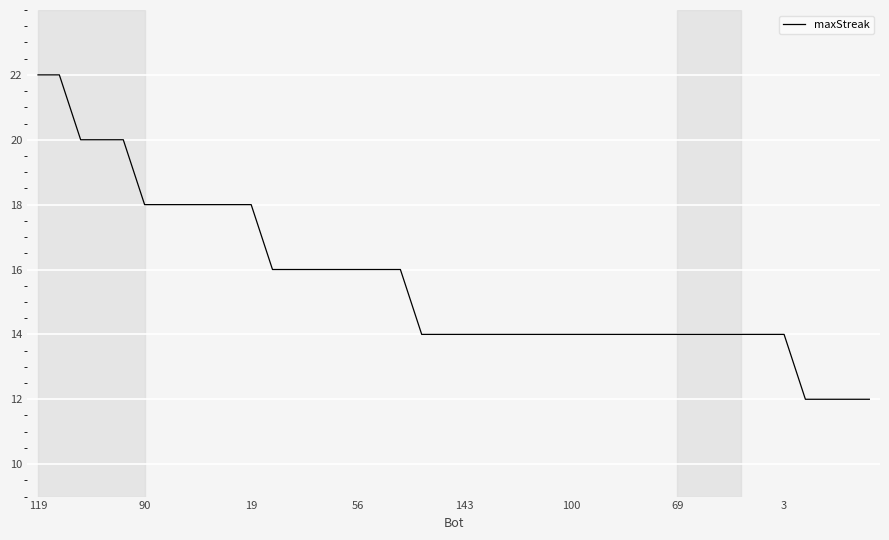

What is the minimum value shown in the chart?

12